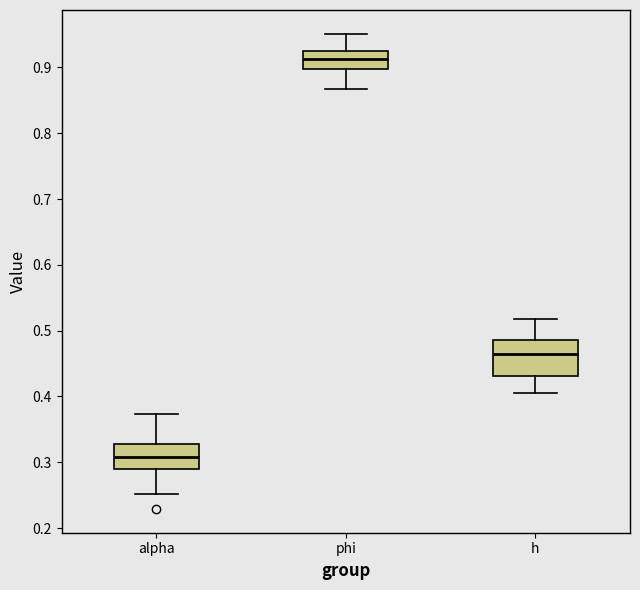

Reading left to right, read every box against the y-axis: the position of its median line, the range the box covers, and the ends of its whiskers. The values are not printed on the chart, so give them approximately, as read against the axis.

alpha: median 0.31, box 0.29 to 0.33, whiskers 0.25 to 0.37
phi: median 0.91, box 0.90 to 0.93, whiskers 0.87 to 0.95
h: median 0.46, box 0.43 to 0.49, whiskers 0.41 to 0.52